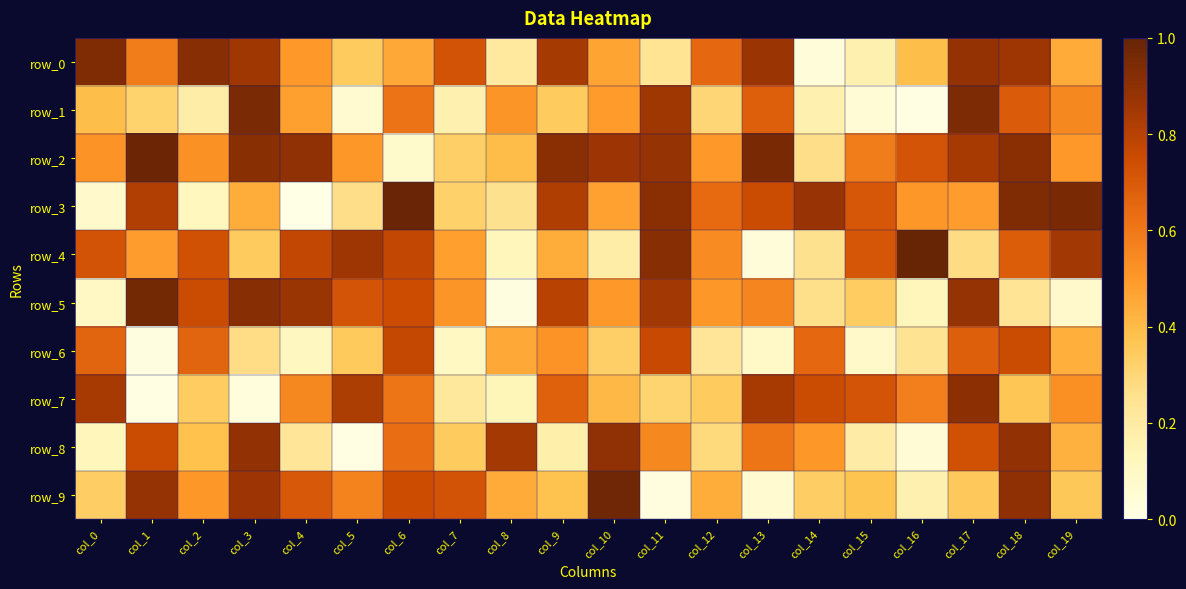

What is the difference between the maximum and second lowest values in the row_8 series?

0.9